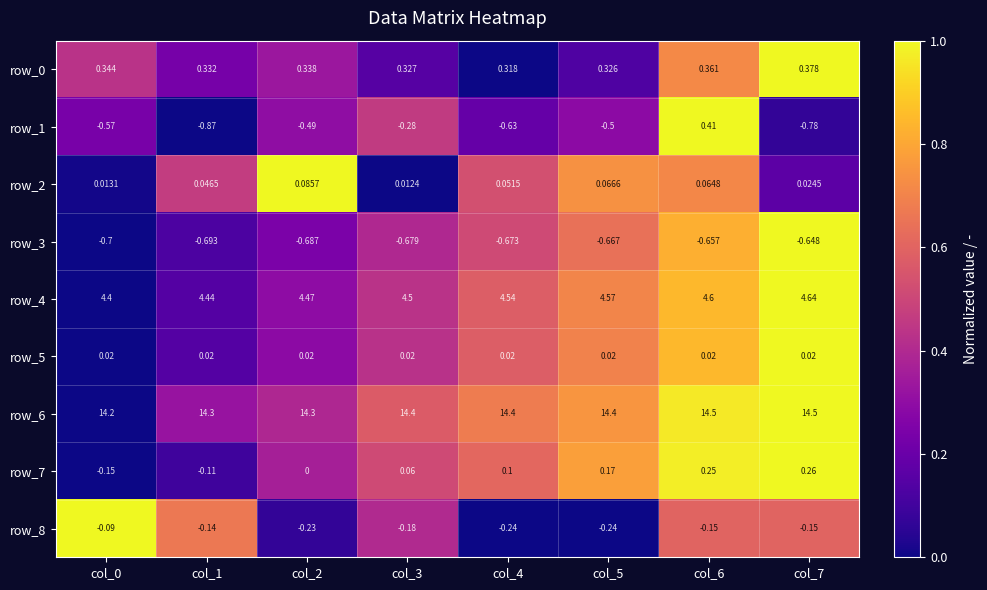

Is the value of row_8 at col_6 greater than the value of row_7 at col_2?

No